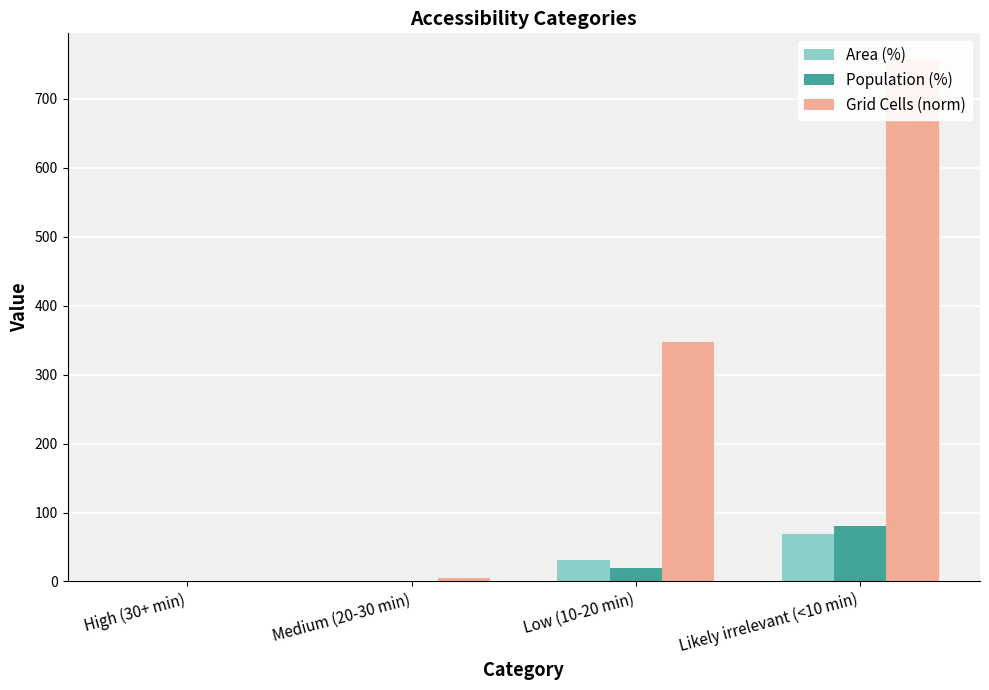

What is the label of the 3rd bar from the right?

Medium (20-30 min)